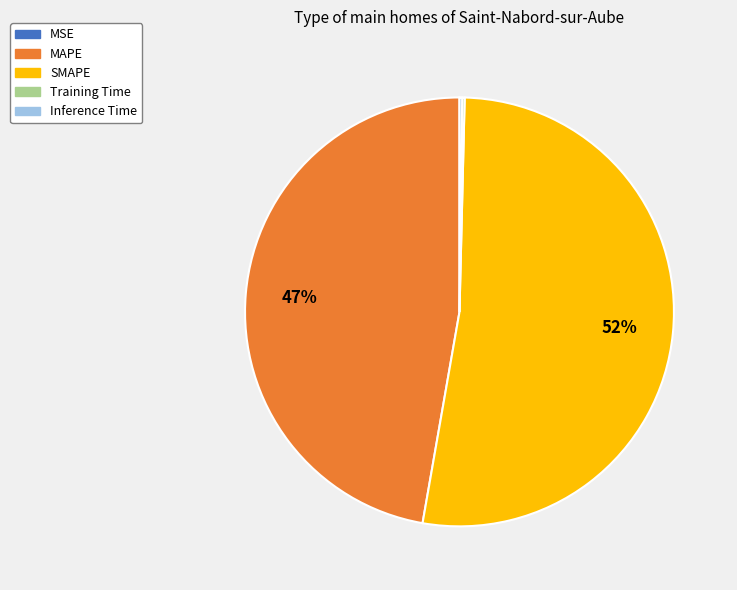

What is the largest slice in the pie chart?

SMAPE